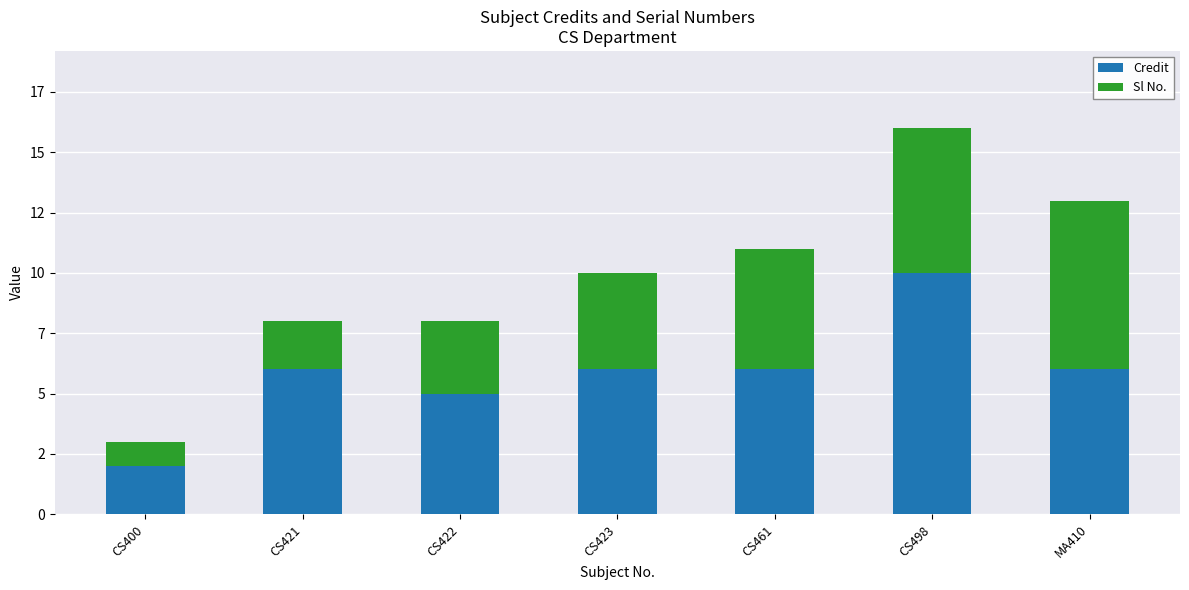

What is the difference between the Sl No. values at CS498 and CS422?

3